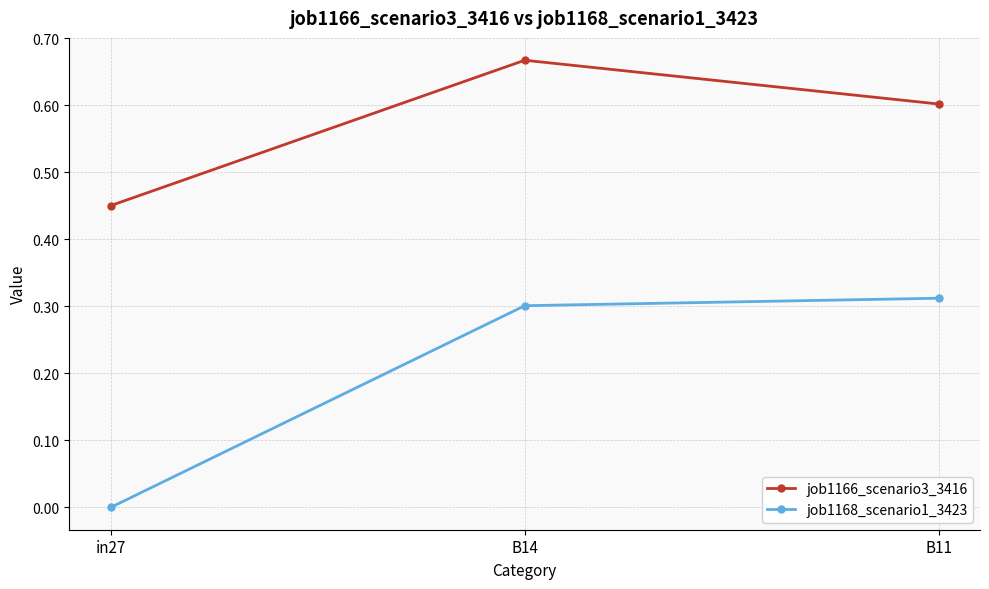

At which label does job1166_scenario3_3416 reach its peak?

B14